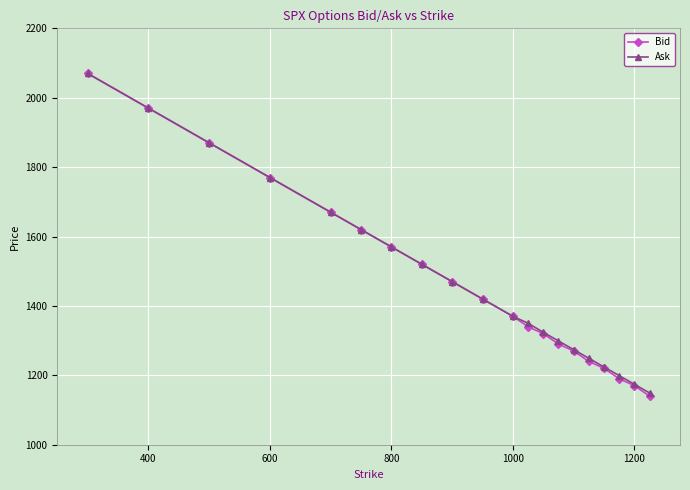

Which series has the largest range (max minus min)?

Bid